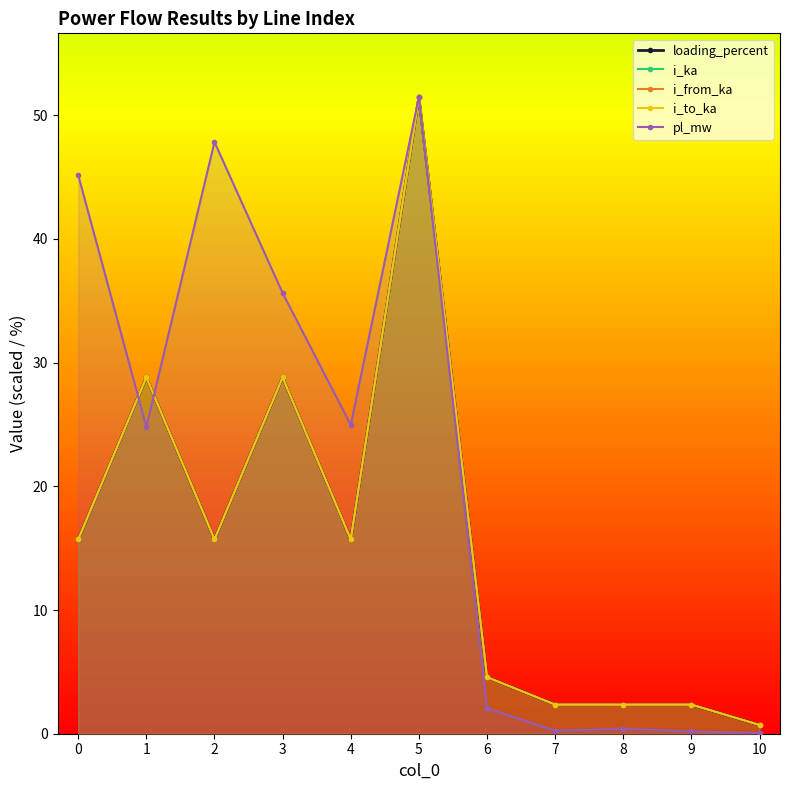

What is the sum of the i_ka values at 2 and 3?

44.5